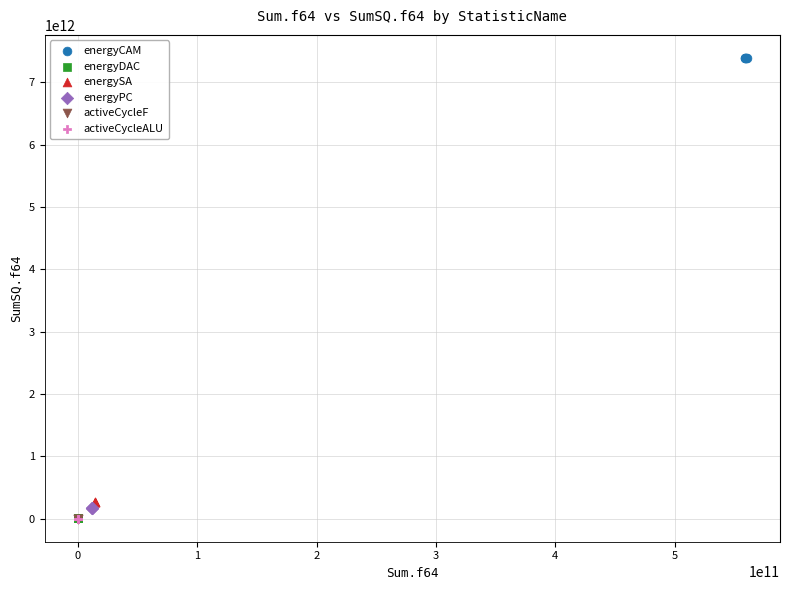

What are all the series names shown in the legend?

energyCAM, energyDAC, energySA, energyPC, activeCycleF, activeCycleALU